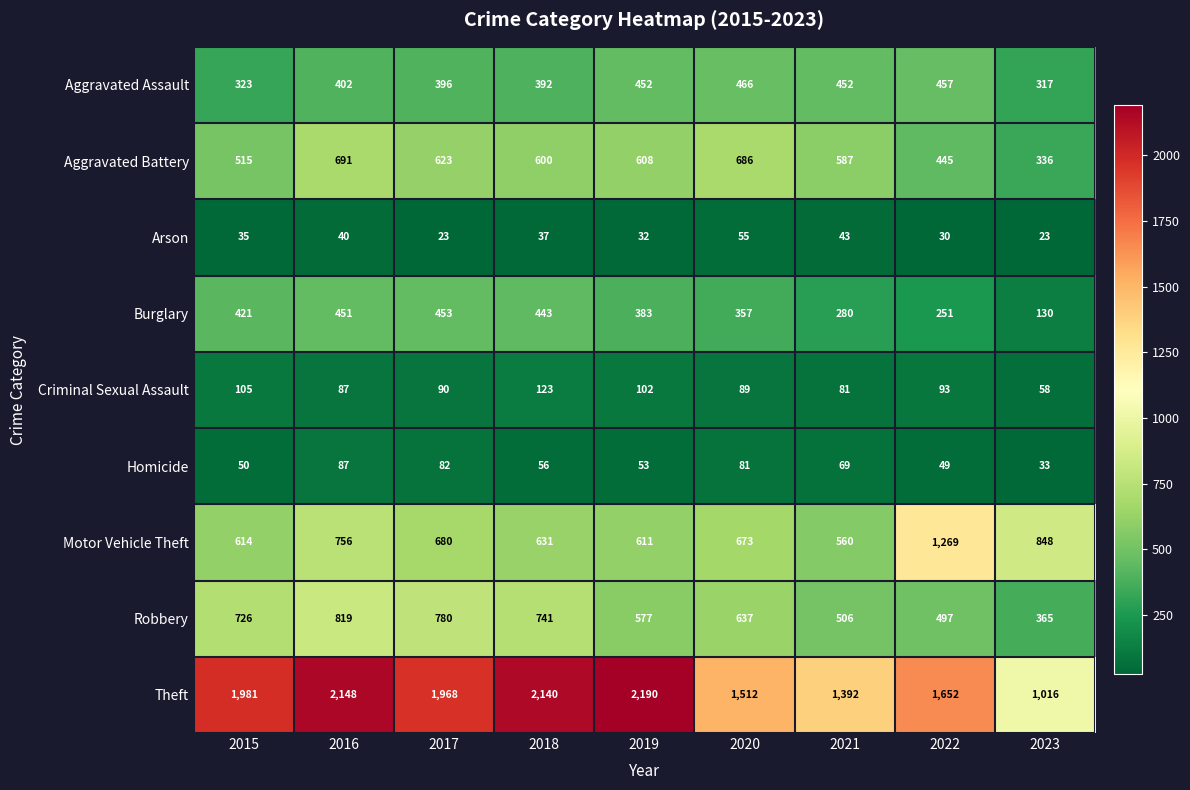

How many data points does each series have?

9